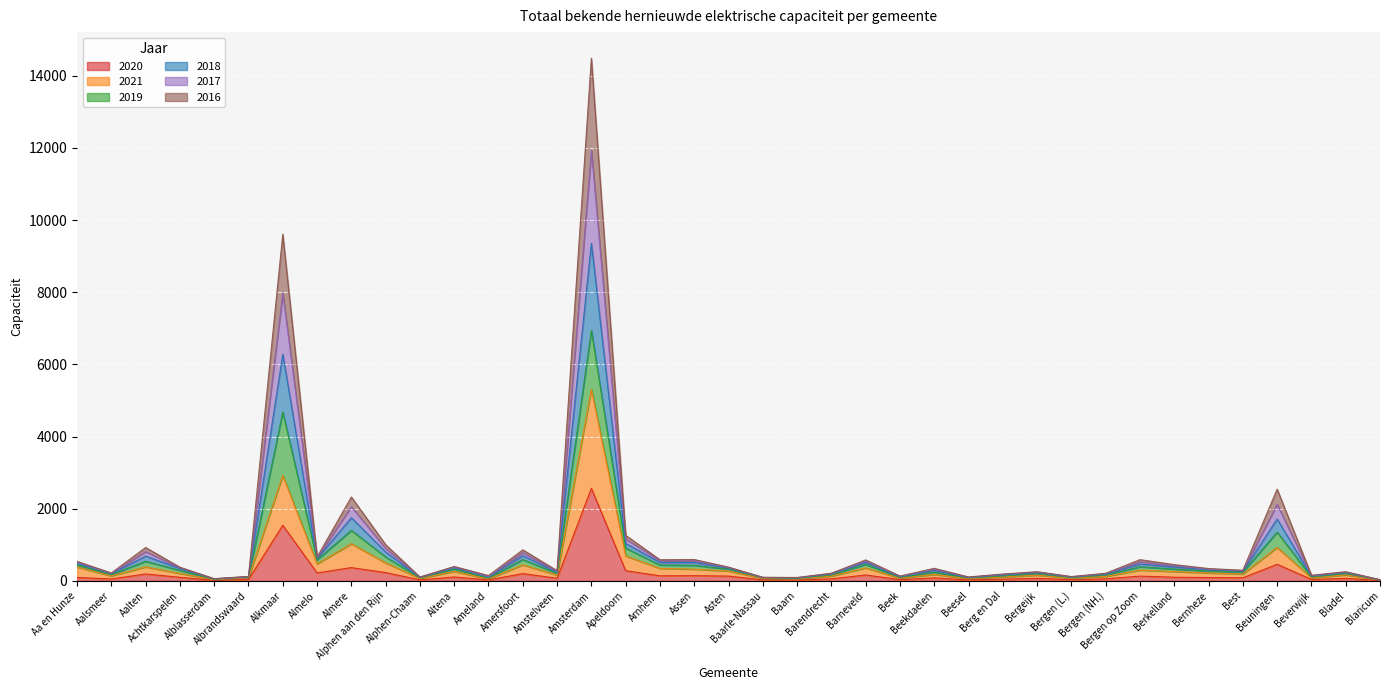

How many interior local peaks does the 2016 series have?

12